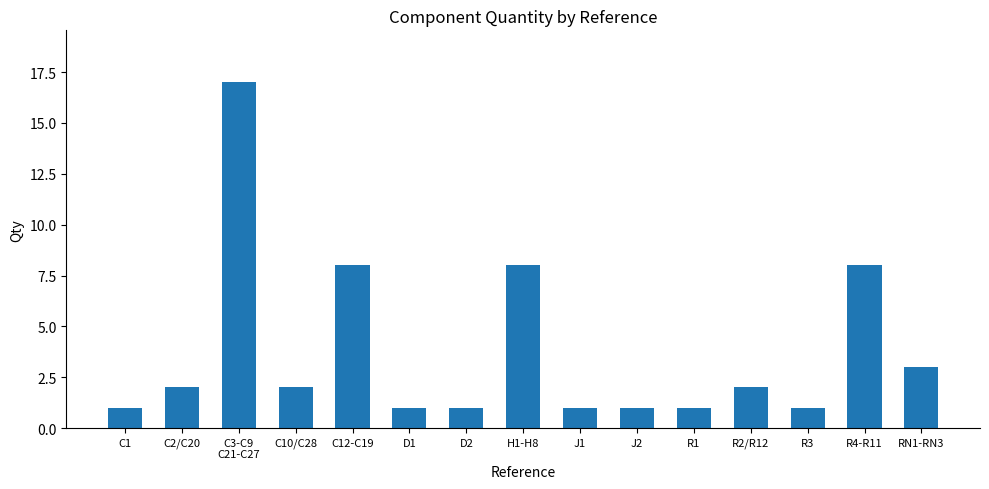

What is the value of the 15th bar from the left?

3